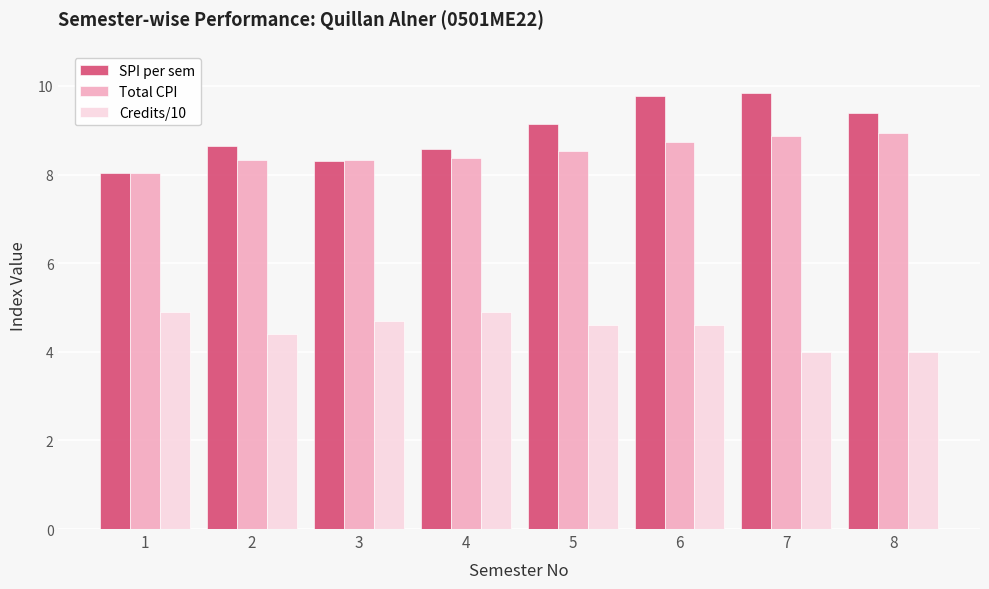

How many values in the SPI per sem series are below 9?

4